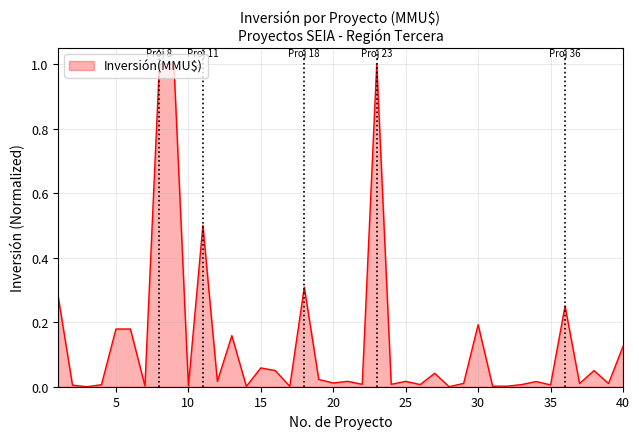

What is the difference between the maximum and minimum values?

1.0